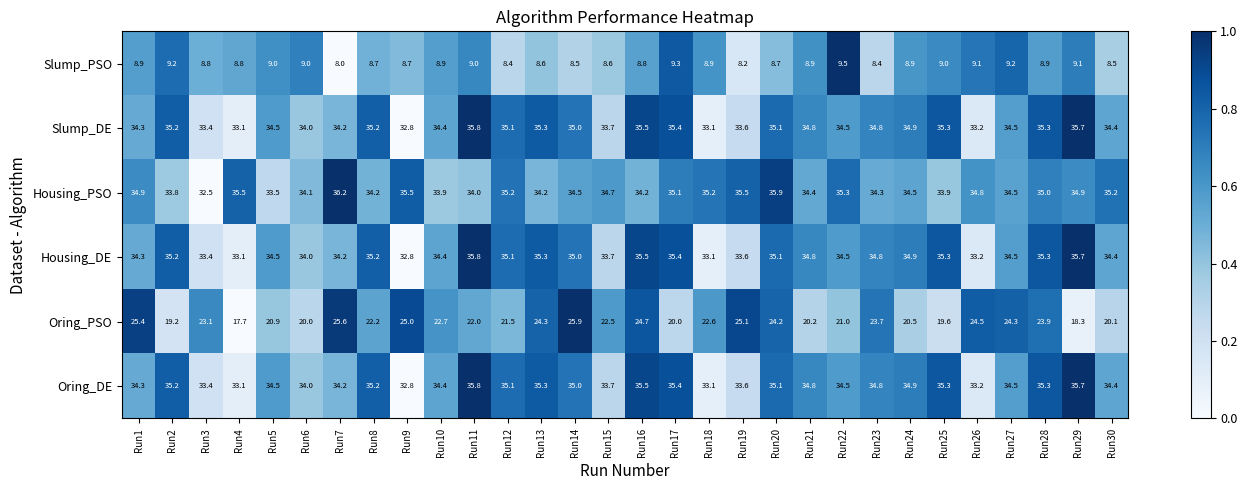

What is the difference between the Oring_PSO values at Run14 and Run20?

1.7